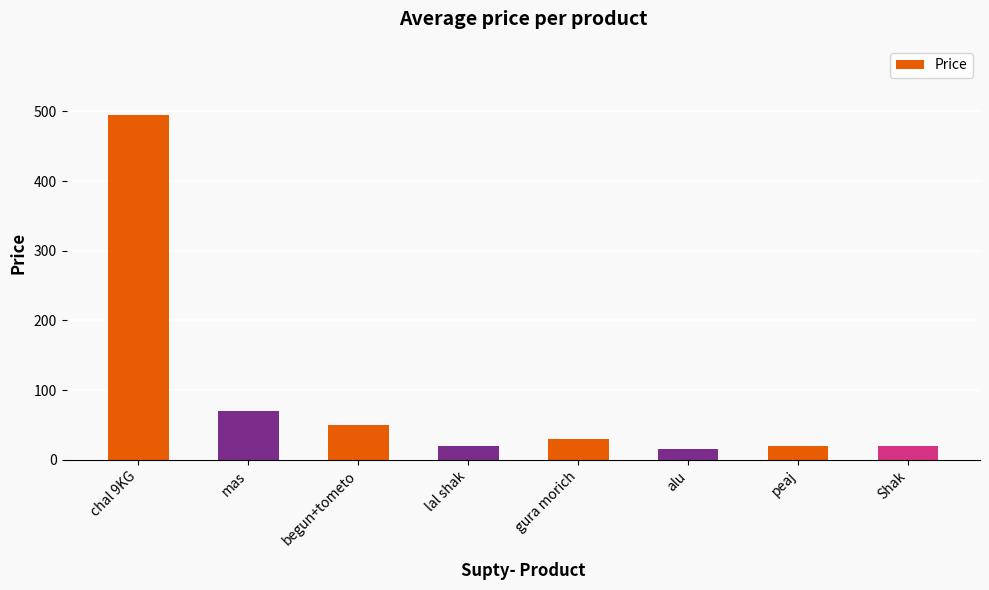

What position from the left is mas?

2